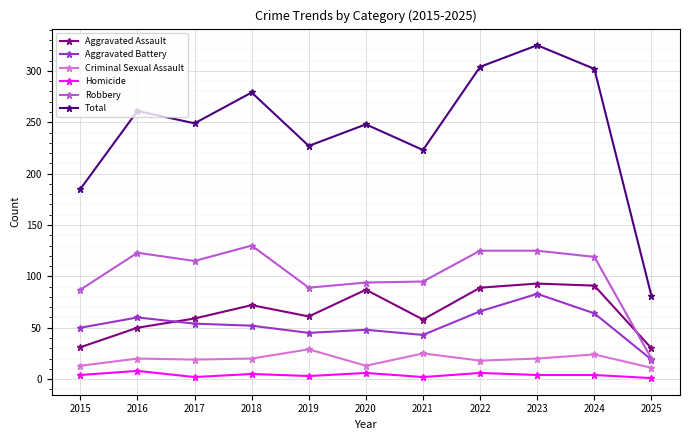

In Total, how many points are lower than both neighbors (excluding endpoints)?

3